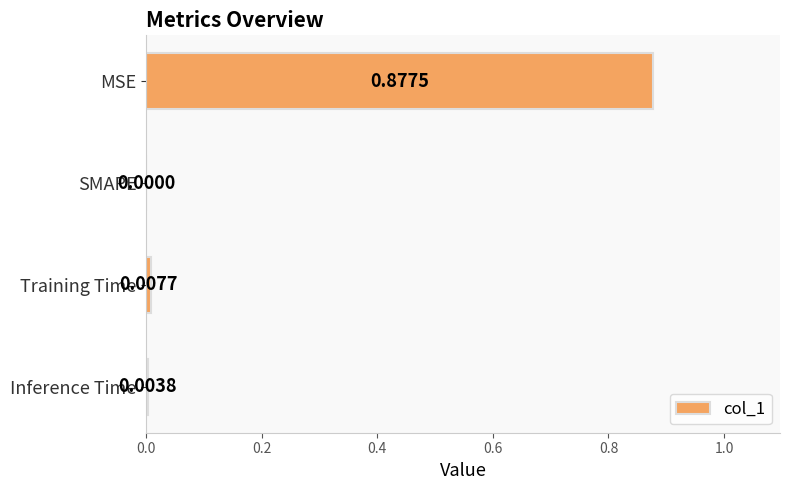

What is the change in value from MSE to Inference Time?

-0.9